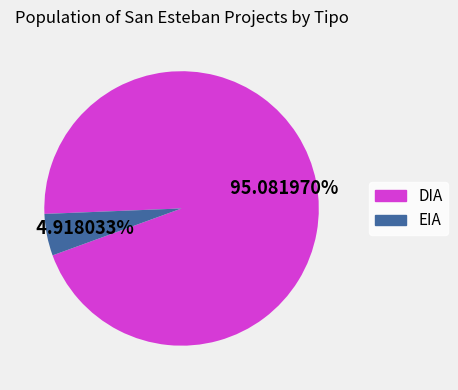

What portion of the pie excludes DIA?

4.9%